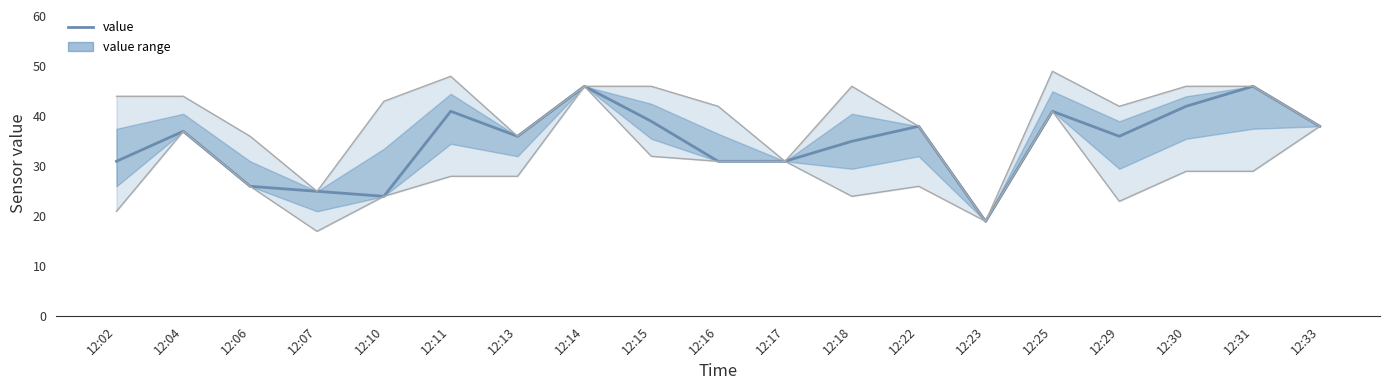

The chart shows a value of 21 at 12:31. True or false?

False